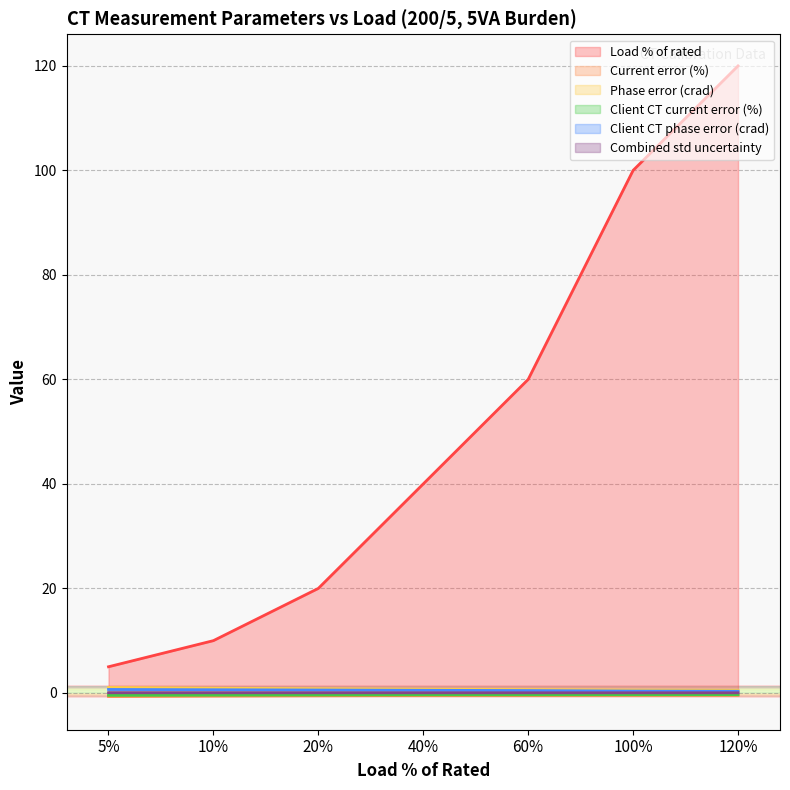

True or false: Load % of rated has a value of 8.0 at 5%.

False